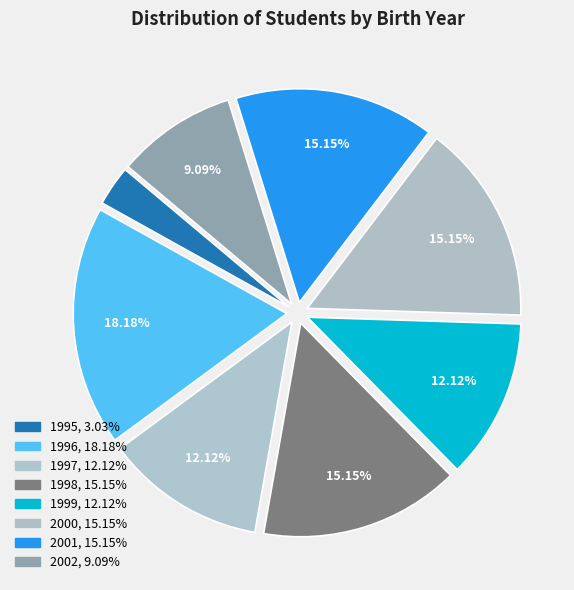

Do 1997 and 1999 together represent more than half of the pie?

No